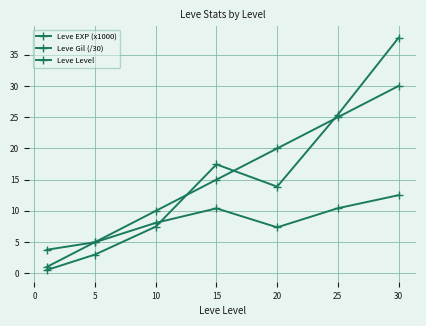

Count the number of categories in the chart.

7